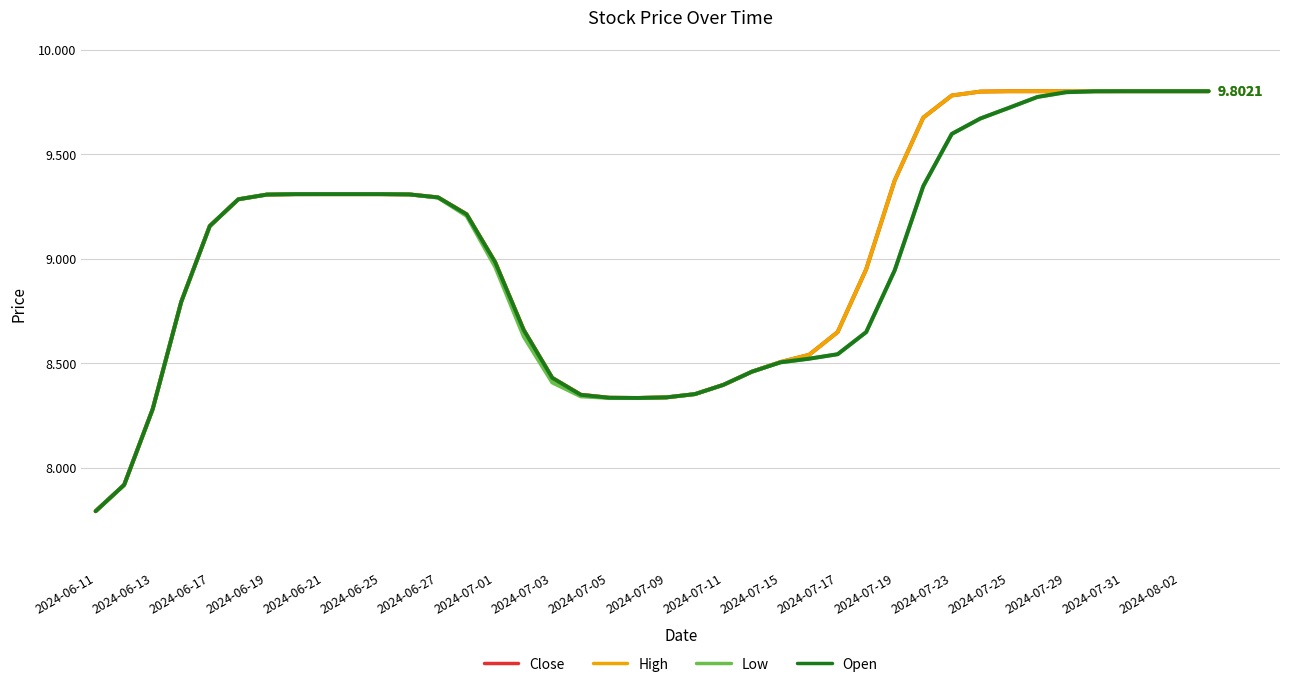

Is this an area chart (filled region under the line)?

No